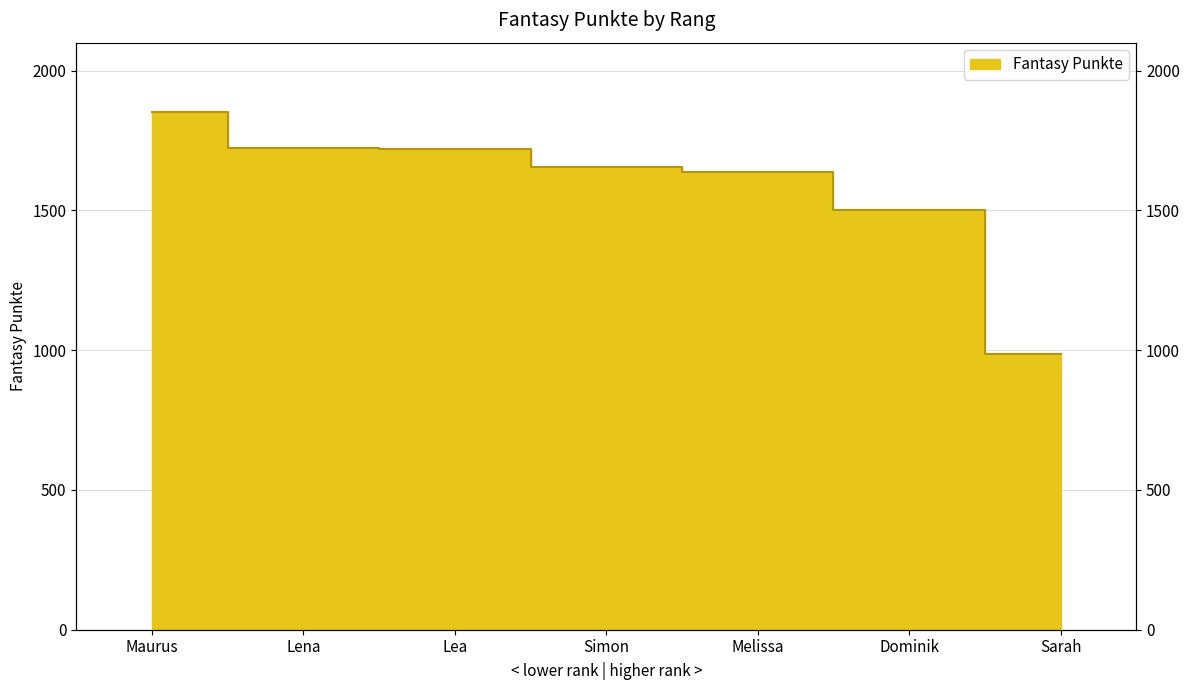

What is the difference between the maximum and minimum values?

866